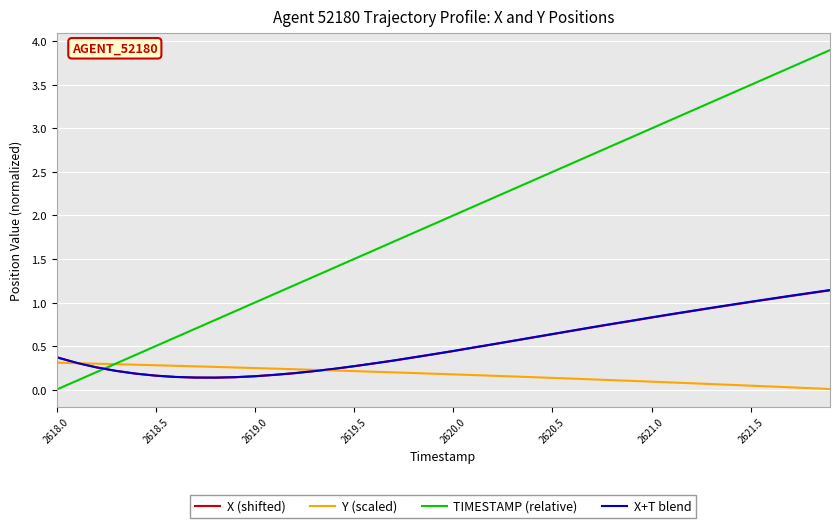

What is the maximum value shown in the chart?

3.9